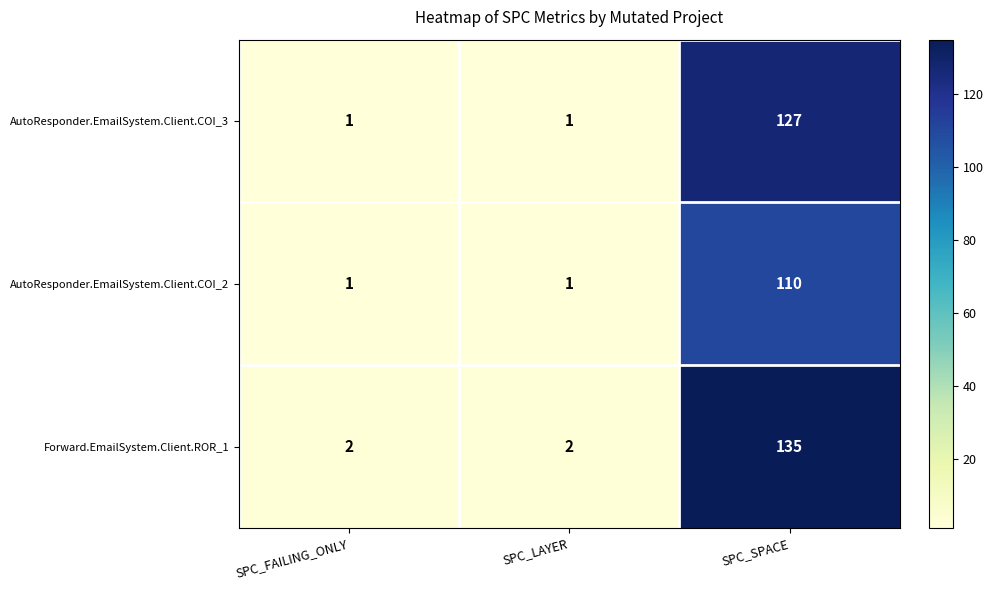

What is the difference between the highest and lowest values at SPC_SPACE?

25